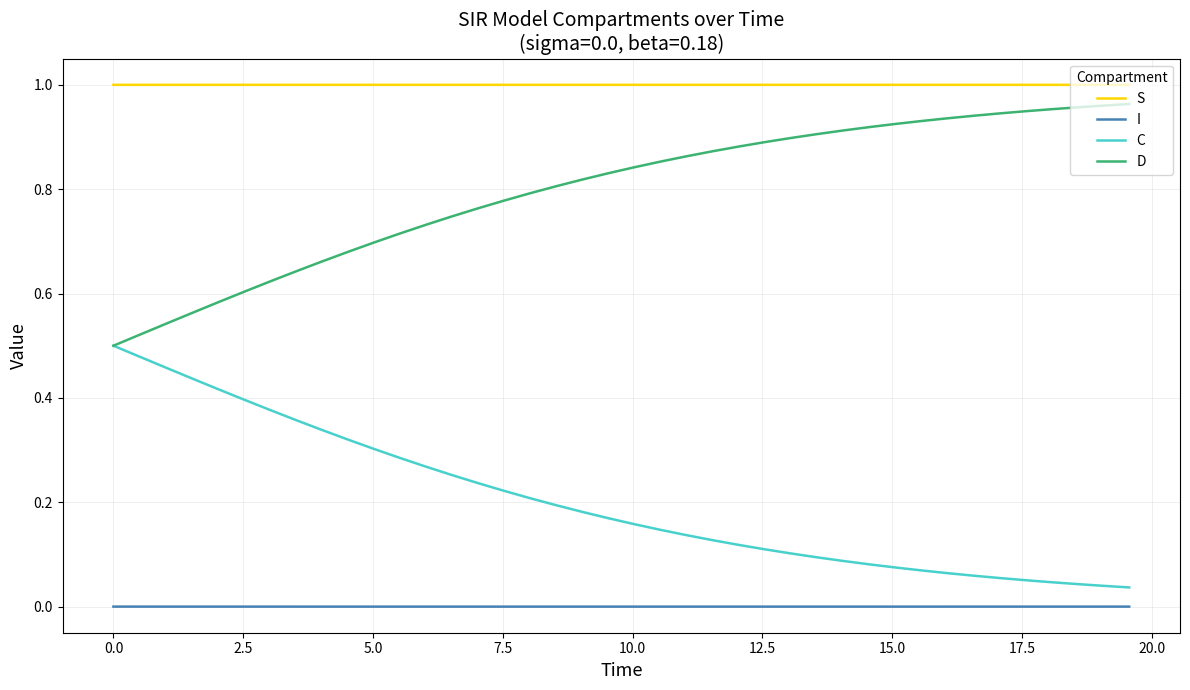

True or false: S and D intersect in this chart.

False